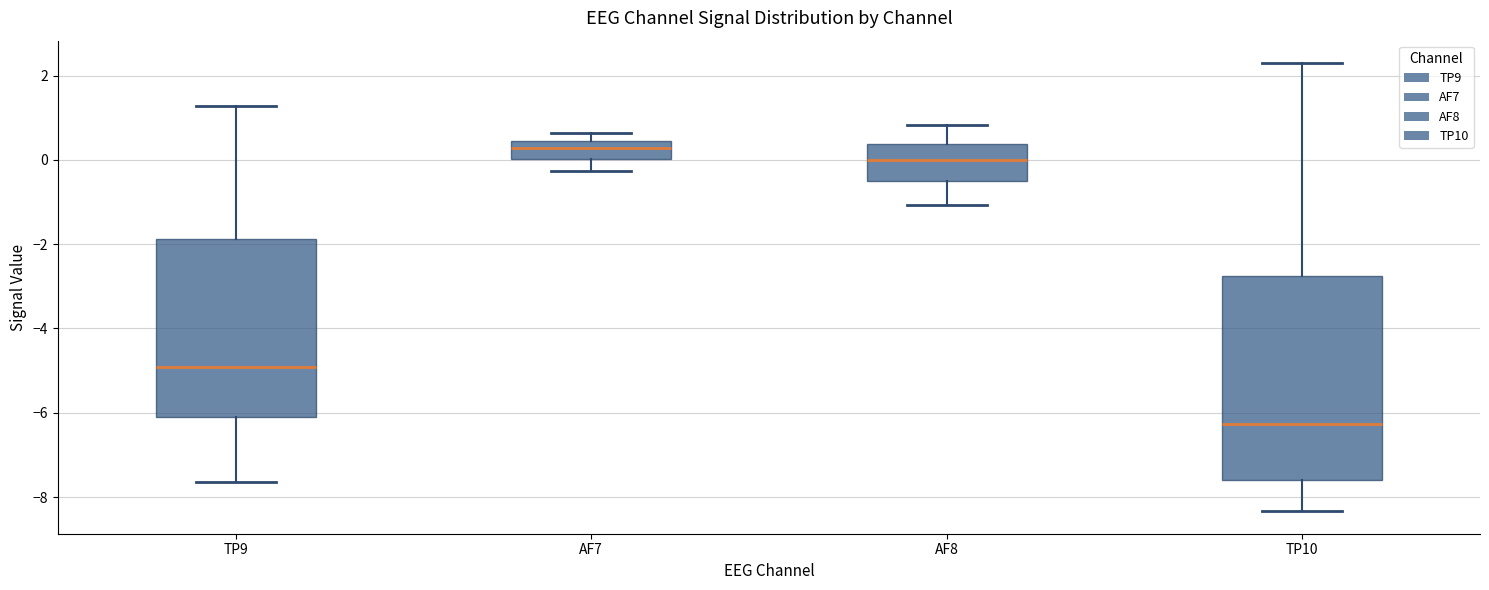

Reading left to right, transcribe this box plot: for each box, give where its median line is, the range the box spans, and where its two whiskers end, as read against the y-axis. The values are not printed on the chart, so give them approximately, as read against the axis.

TP9: median -5.0, box -6.0 to -1.8, whiskers -7.6 to 1.2
AF7: median 0.2, box 0.0 to 0.4, whiskers -0.2 to 0.6
AF8: median 0.0, box -0.6 to 0.4, whiskers -1.0 to 0.8
TP10: median -6.2, box -7.6 to -2.8, whiskers -8.4 to 2.2